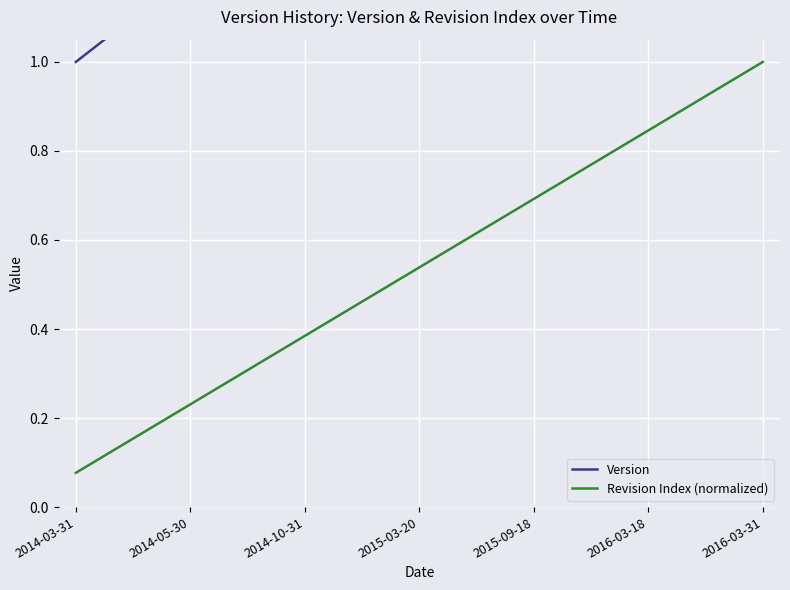

True or false: Version and Revision Index (normalized) cross at least once.

False